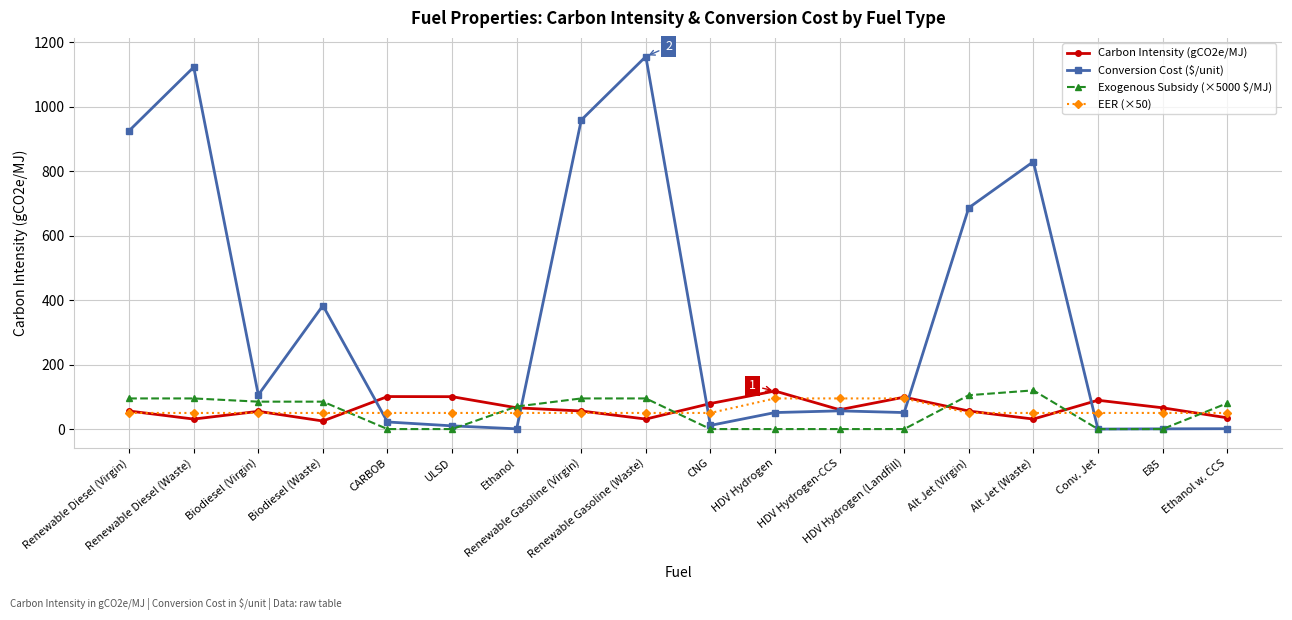

What is the label of the 4th point from the right?

Alt Jet (Waste)